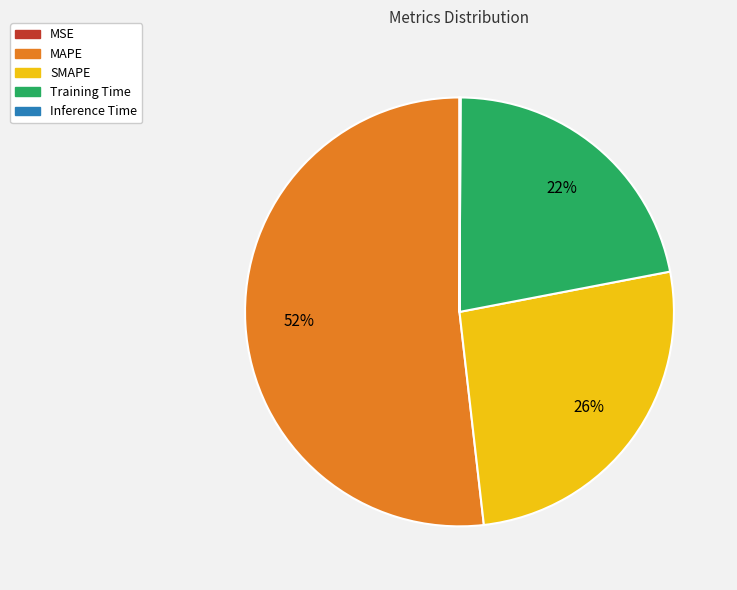

To the nearest percent, what portion does MAPE represent?

52%